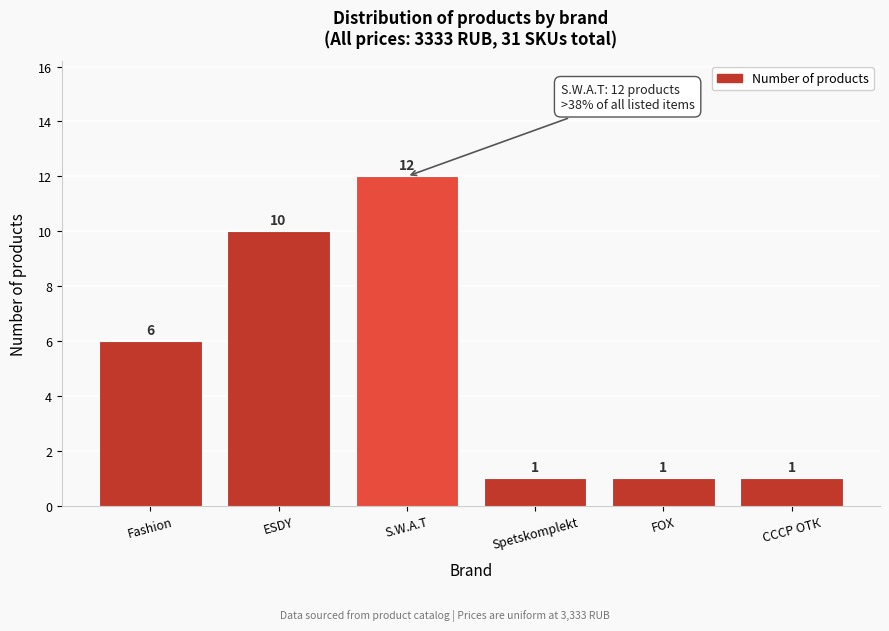

Reading left to right, list all the values displayed in this chart.

Fashion=6	ESDY=10	S.W.A.T=12	Spetskomplekt=1	FOX=1	СССР ОТК=1